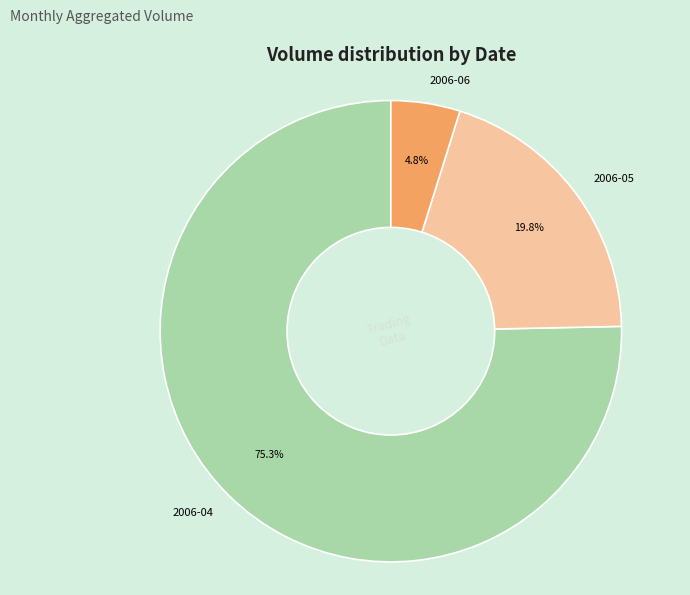

Which slice is the largest?

2006-04